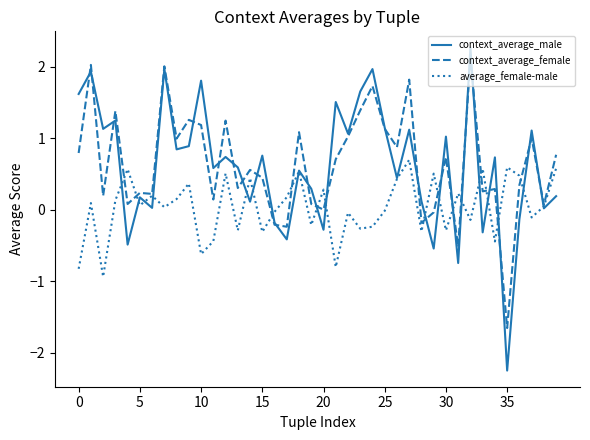

What is the minimum value for context_average_female?

-1.7